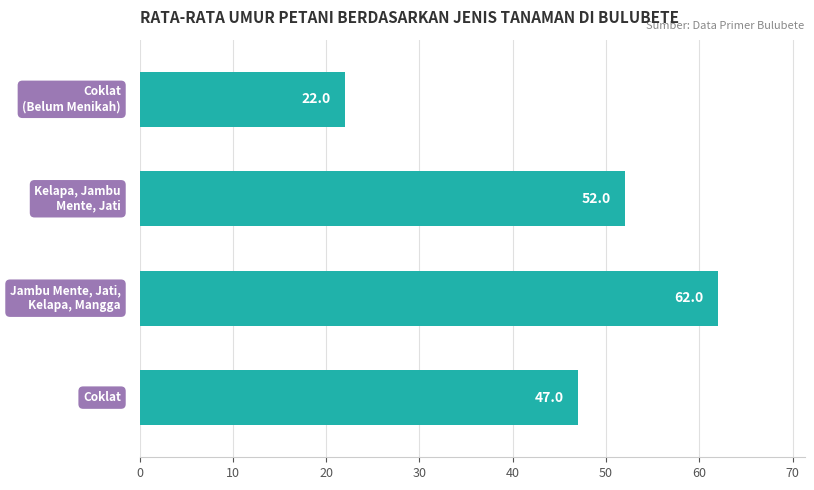

How many series are shown in this chart?

1